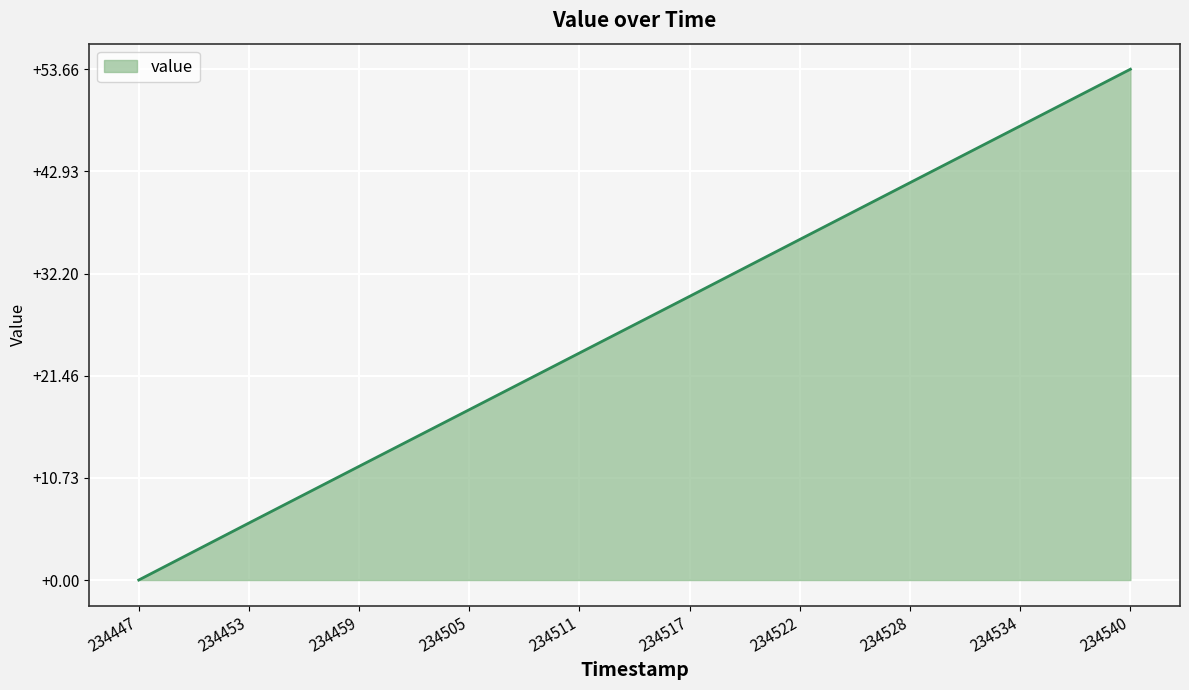

How many distinct data groups are displayed?

1